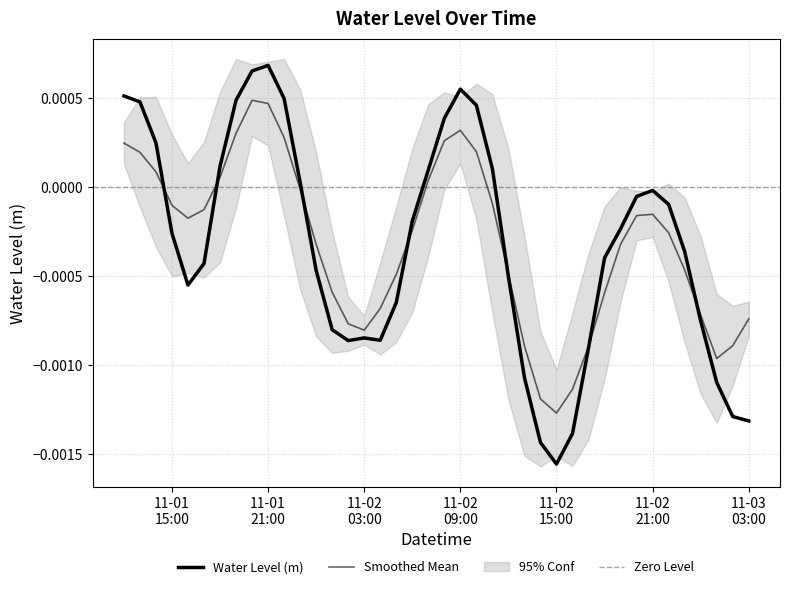

The chart shows a value of -0.0 at 2023-11-02 14:00:00. True or false?

False